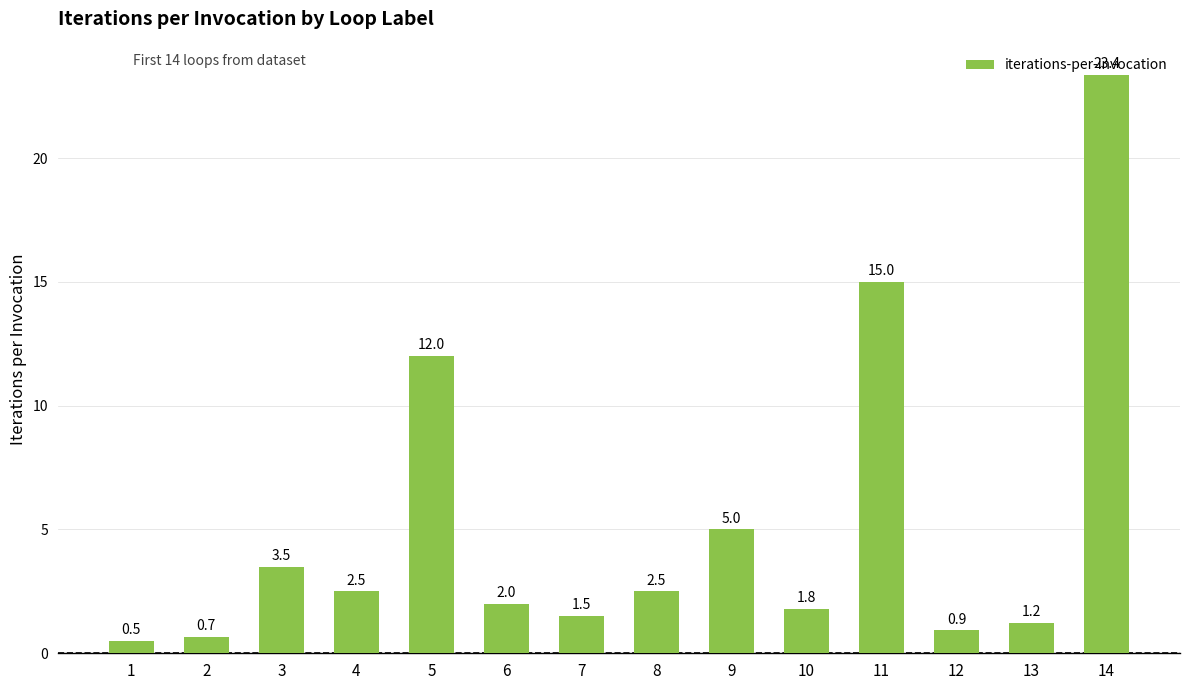

At which category does the chart reach its peak across all series?

14